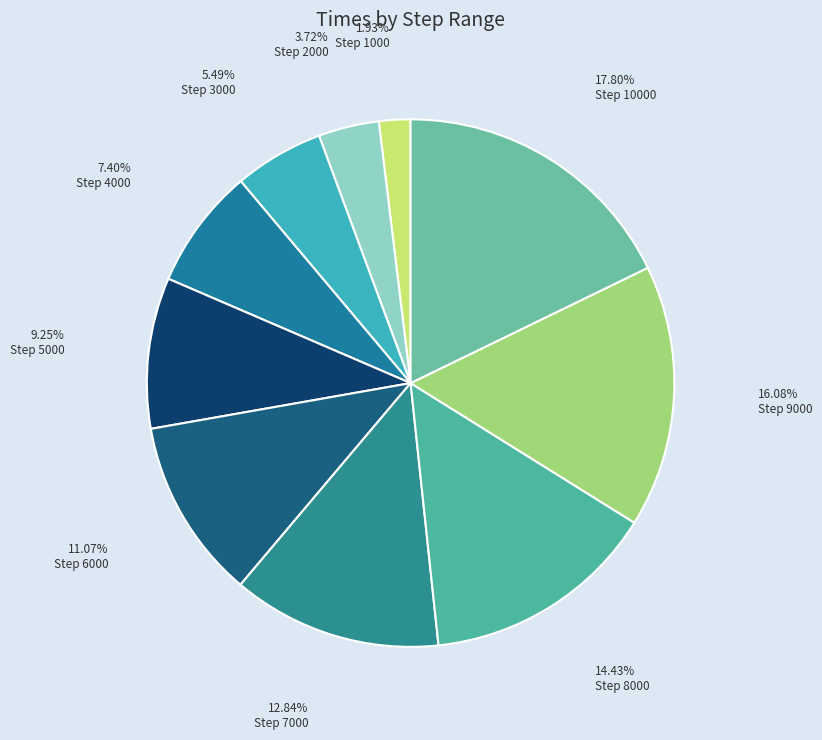

How many segments does this pie chart have?

10